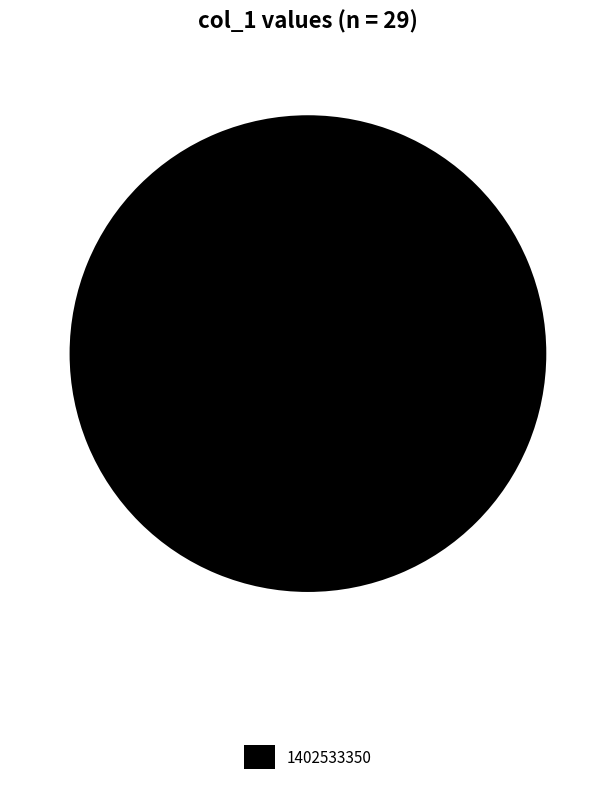

Rank the categories by value from lowest to highest.

1402533350